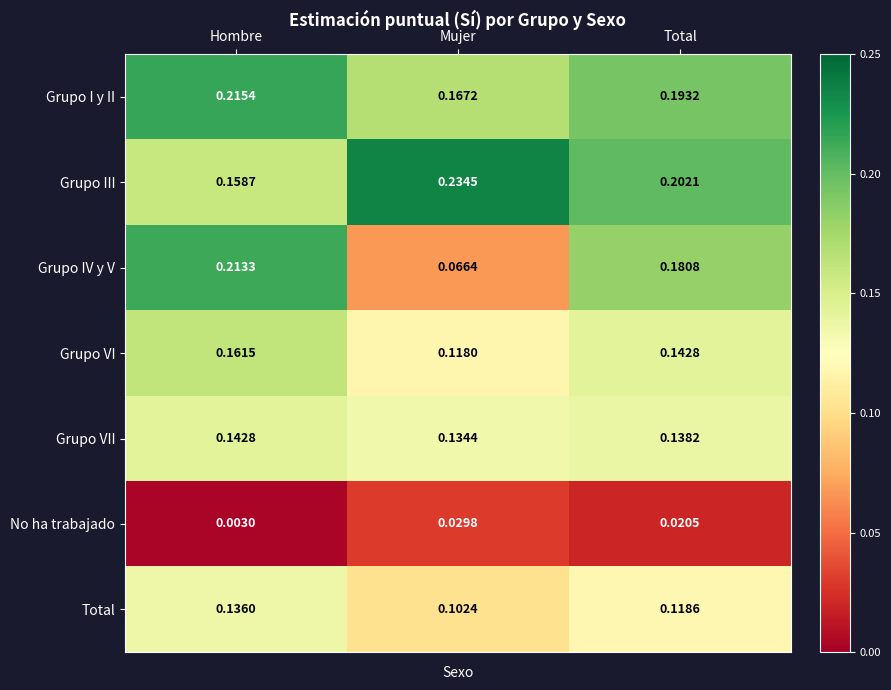

Which series changed the most between Hombre and Mujer?

Grupo IV y V